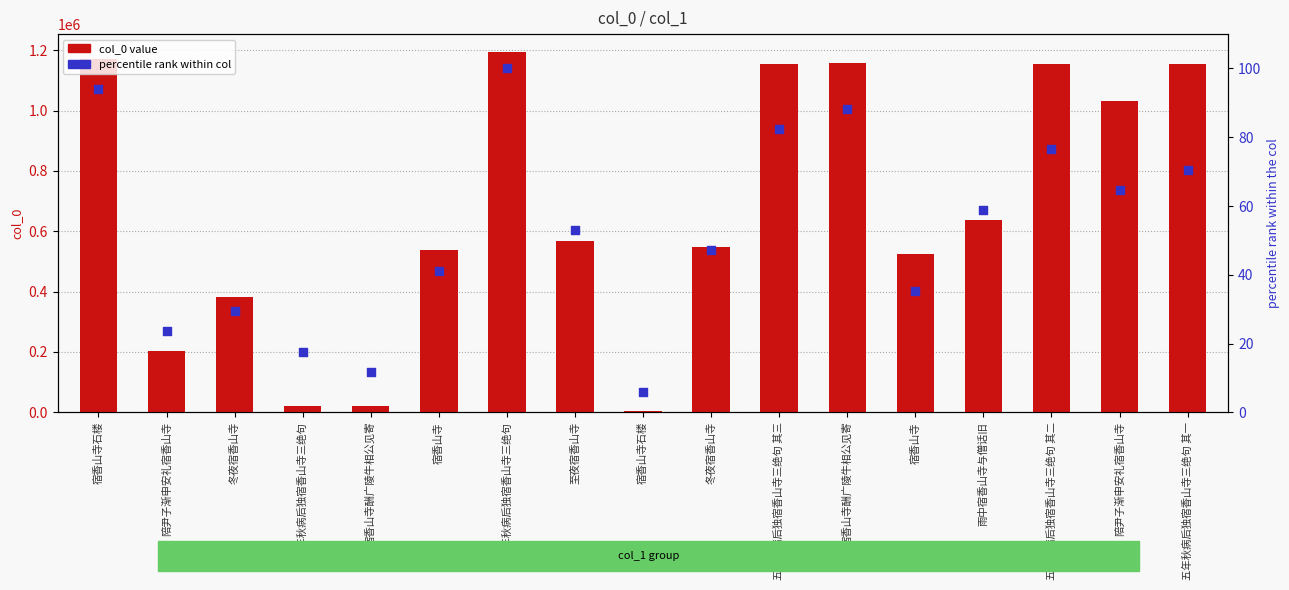

Which series has the largest Y range (max minus min)?

col_0 value